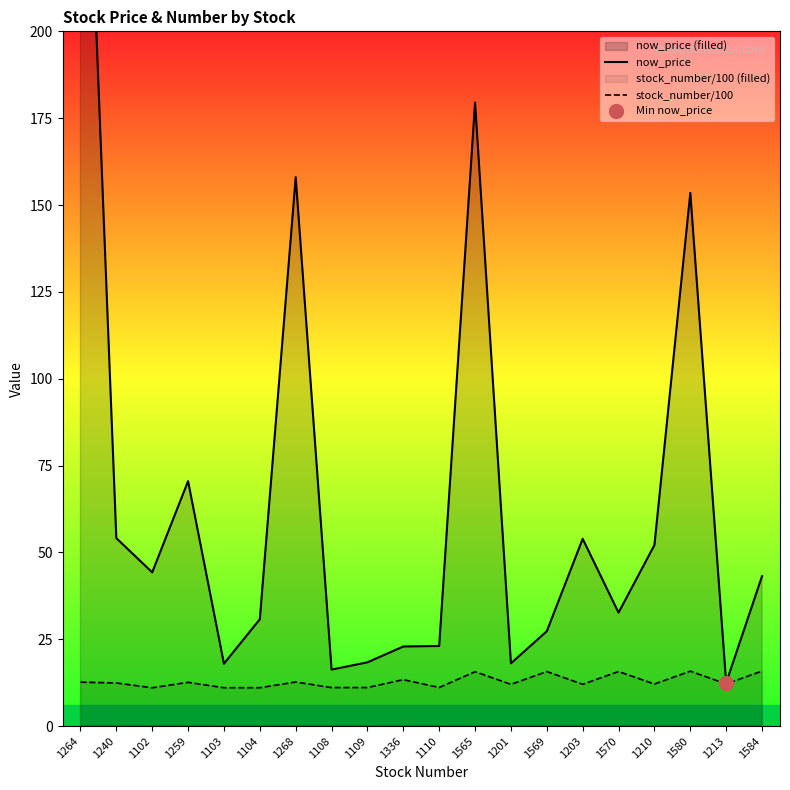

True or false: now_price and stock_number/100 cross at least once.

False